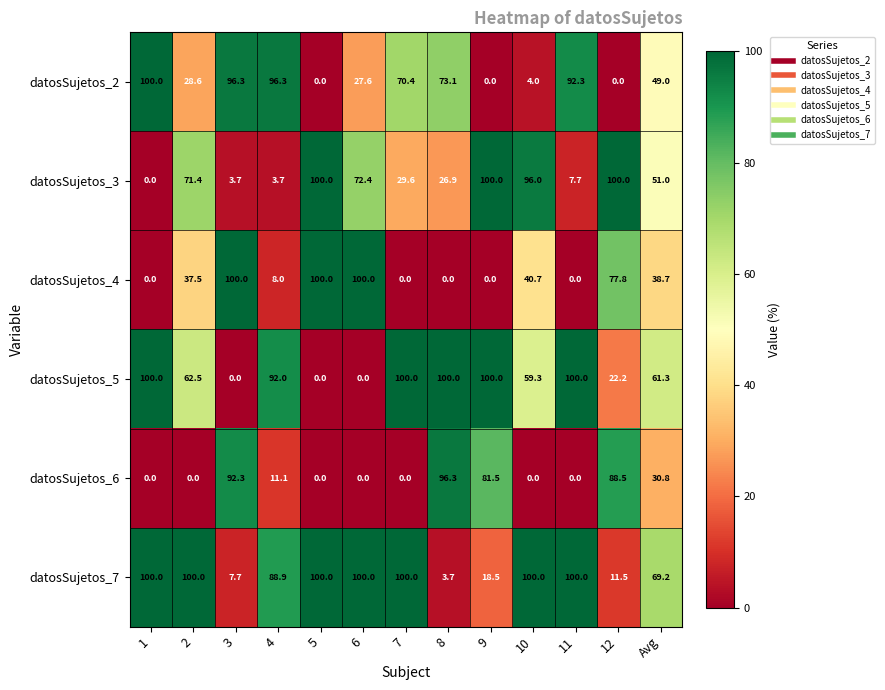

What is the total value across all series at 10?

300.0